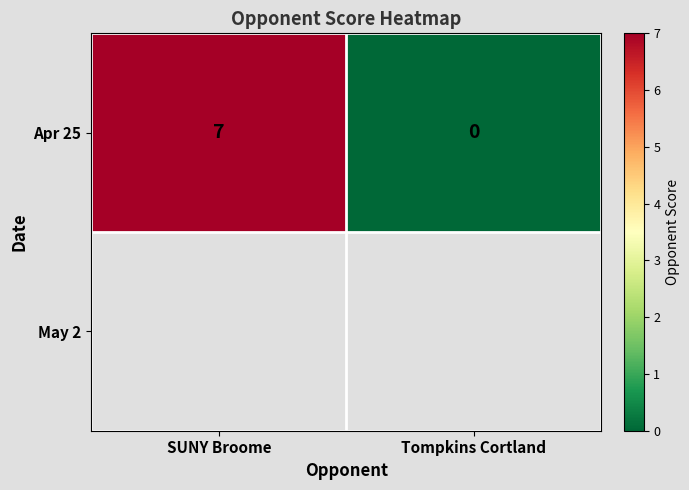

At how many categories does at least one series exceed 1?

1